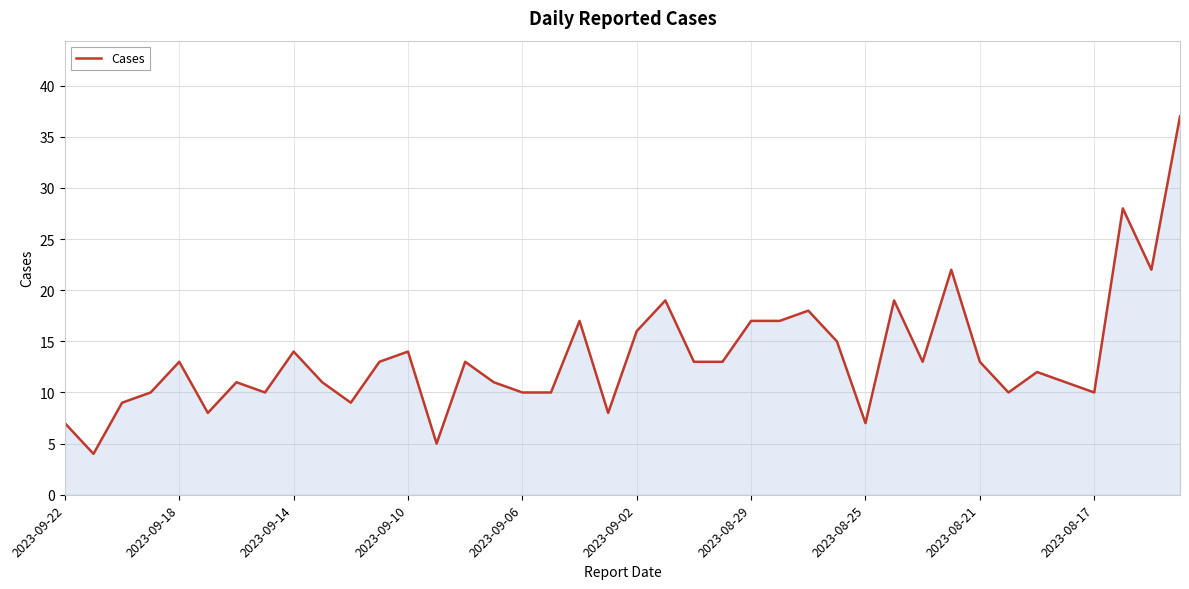

What is the difference between the maximum and second lowest values?

32